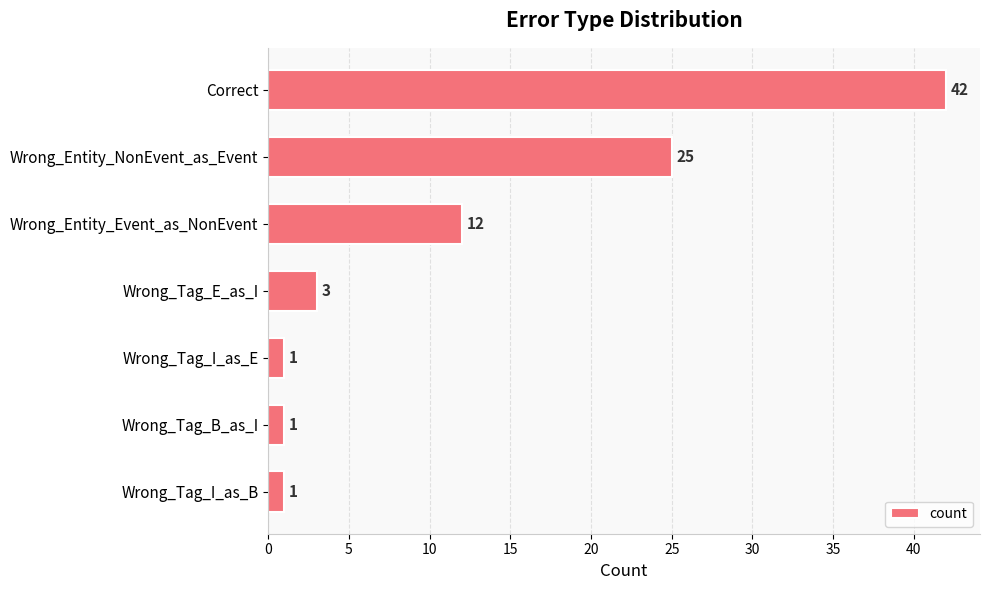

What is the ratio of the value at Wrong_Entity_Event_as_NonEvent to the value at Wrong_Tag_B_as_I?

12.0